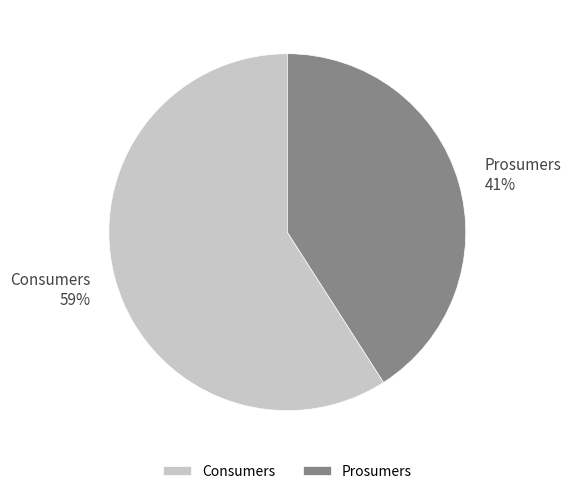

Do Consumers and Prosumers together represent more than half of the pie?

Yes